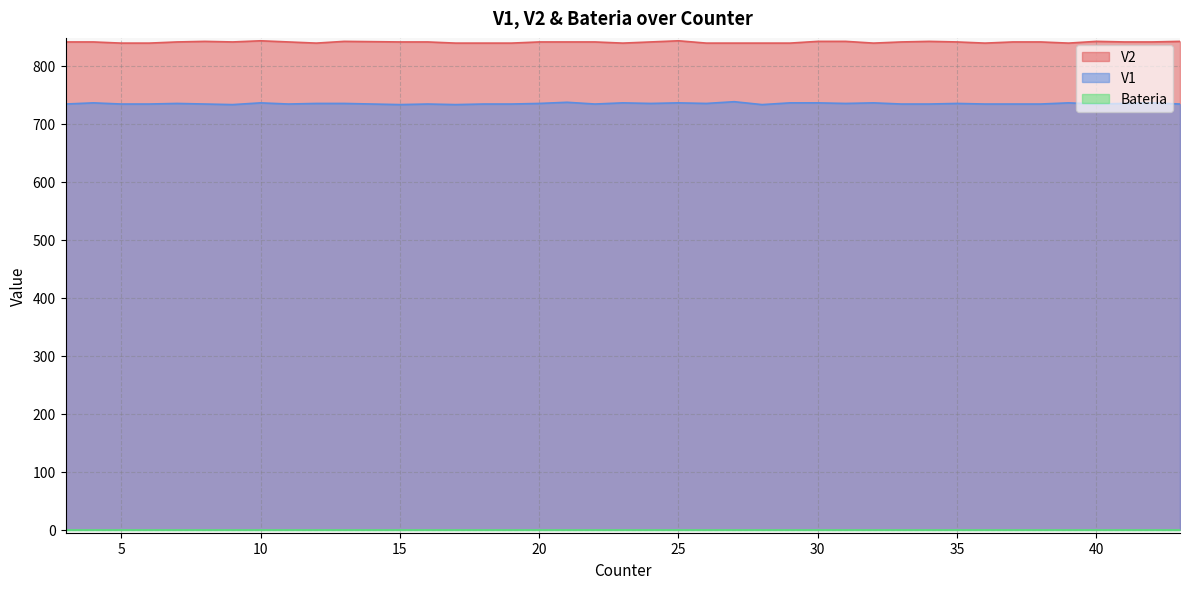

What is the sum of all V1 values?

29390